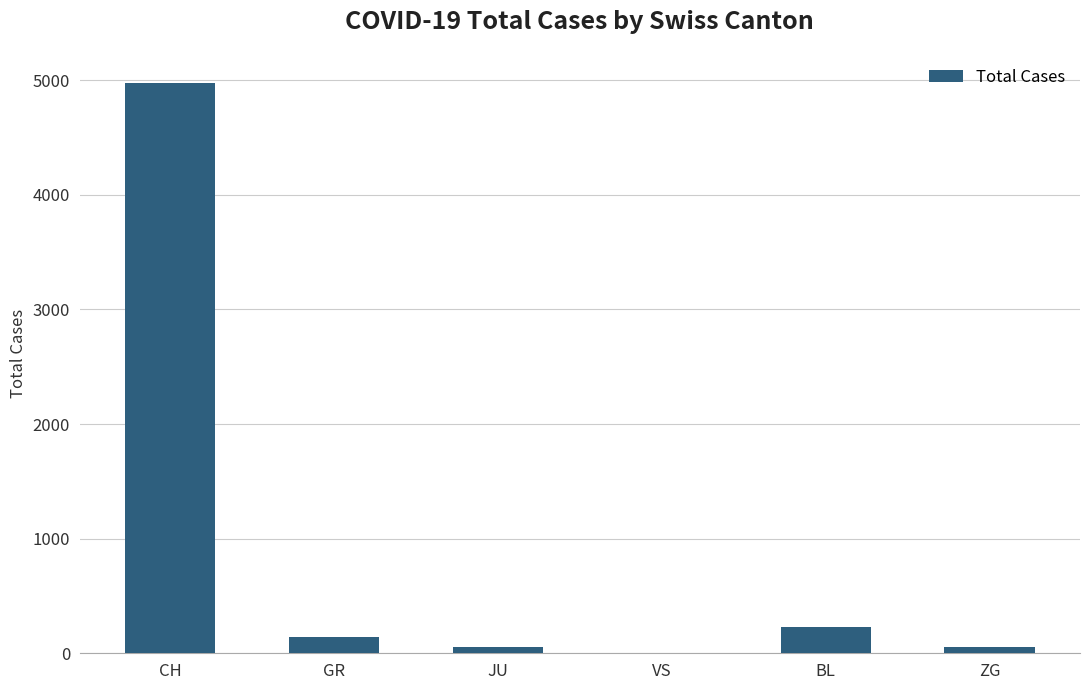

What is the maximum value shown in the chart?

4979